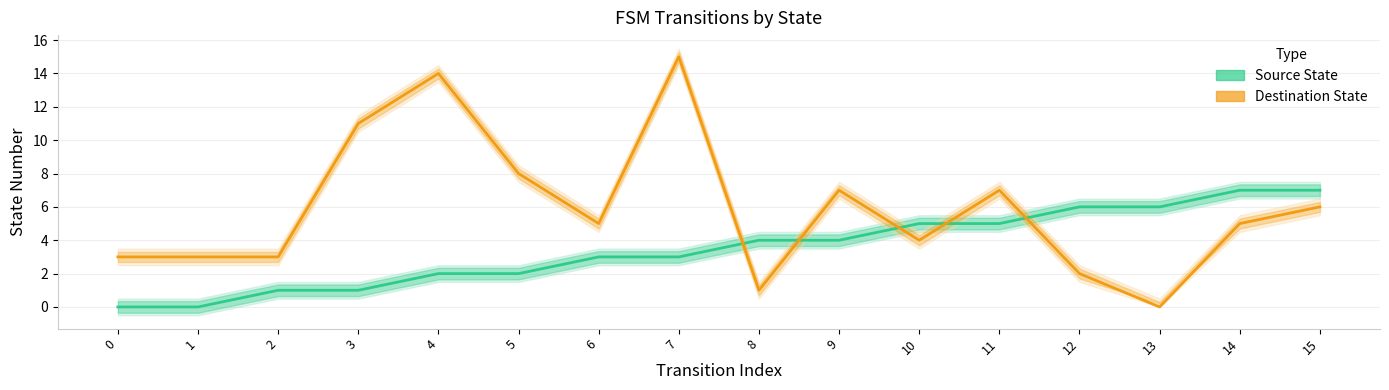

Rank the categories by Source State value from highest to lowest.

14, 15, 12, 13, 10, 11, 8, 9, 6, 7, 4, 5, 2, 3, 0, 1